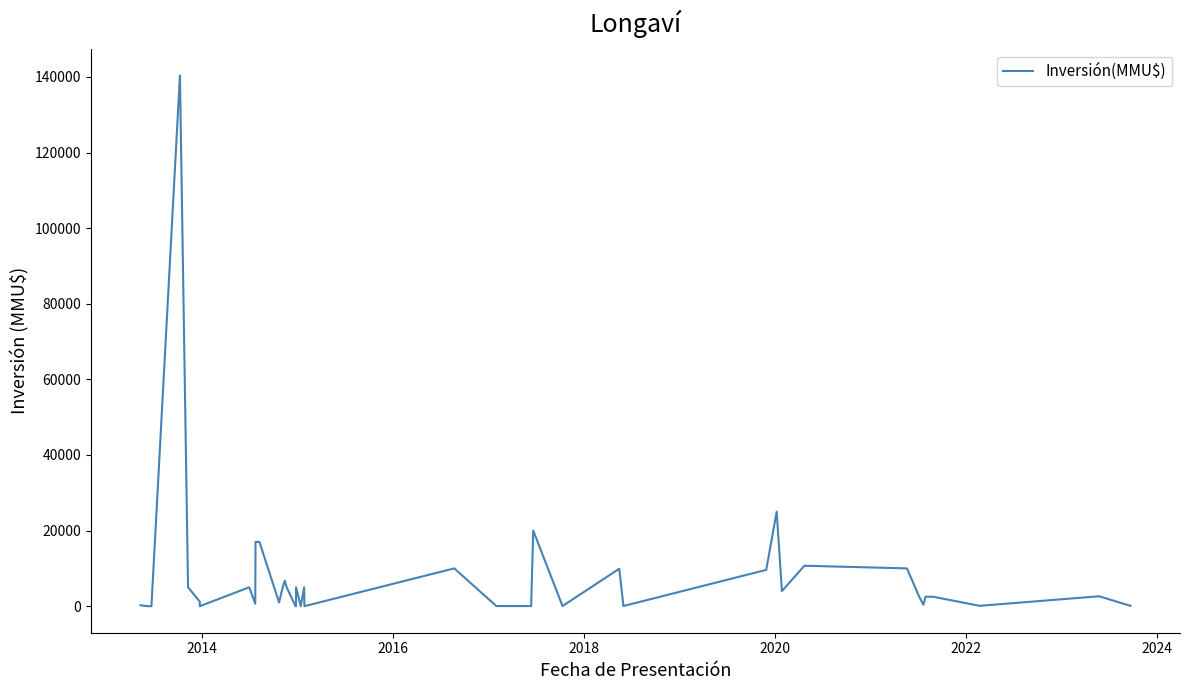

What position from the right is 2018?

37